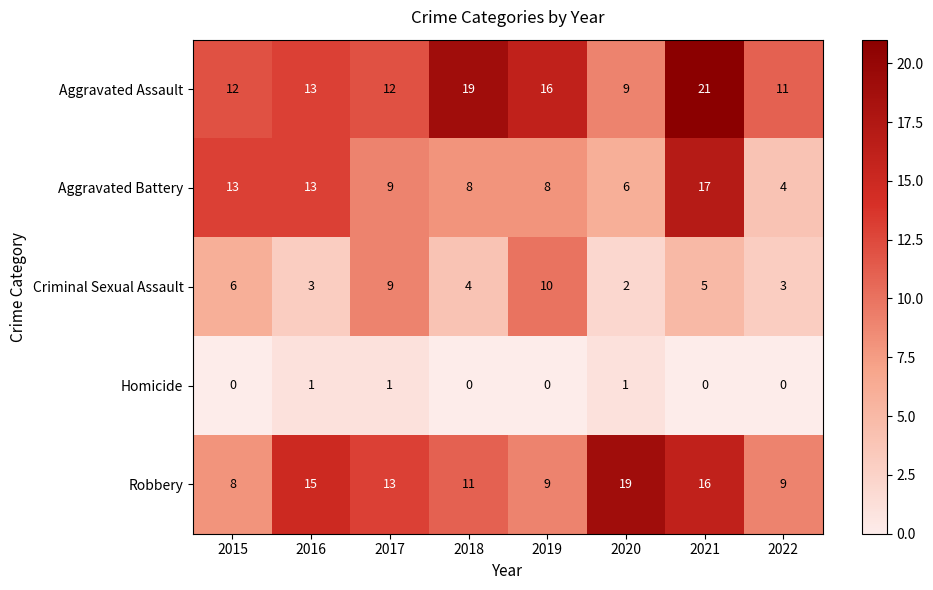

The value of Aggravated Battery at 2021 is 17. True or false?

True